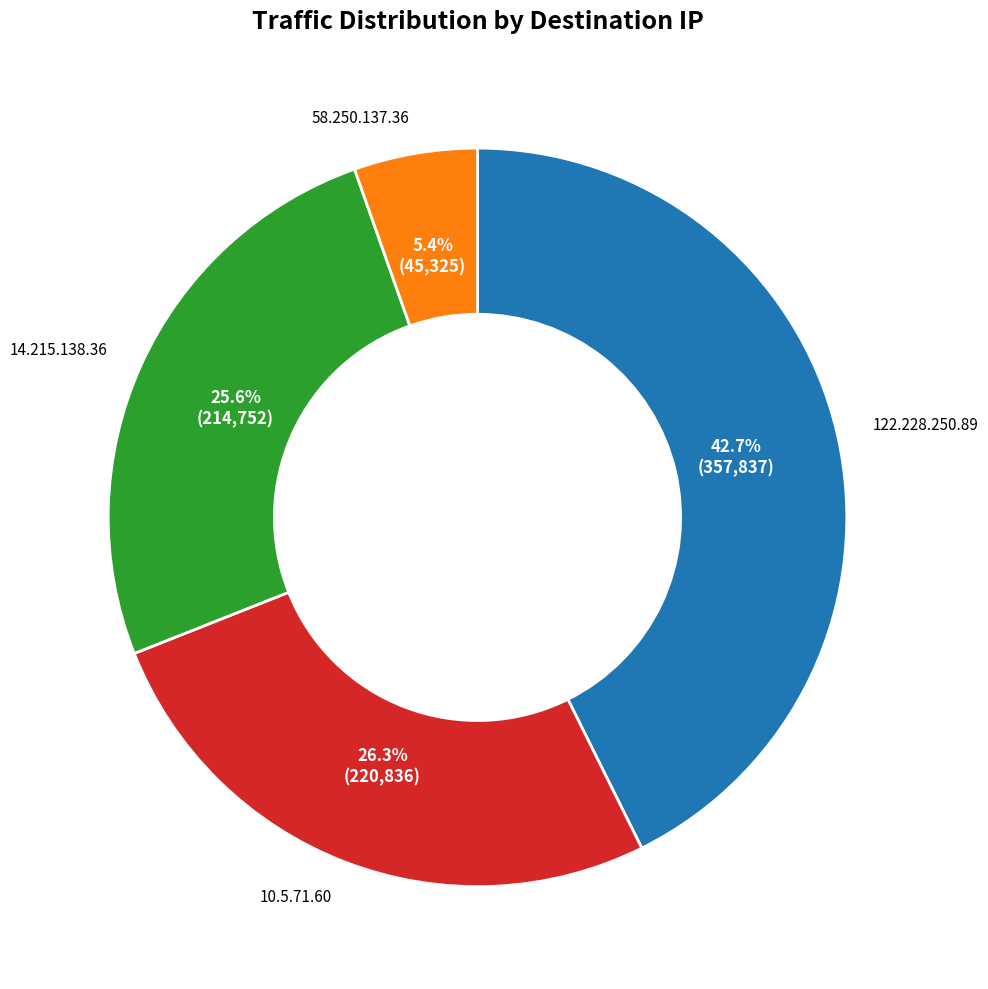

Is there a majority slice in this chart?

No